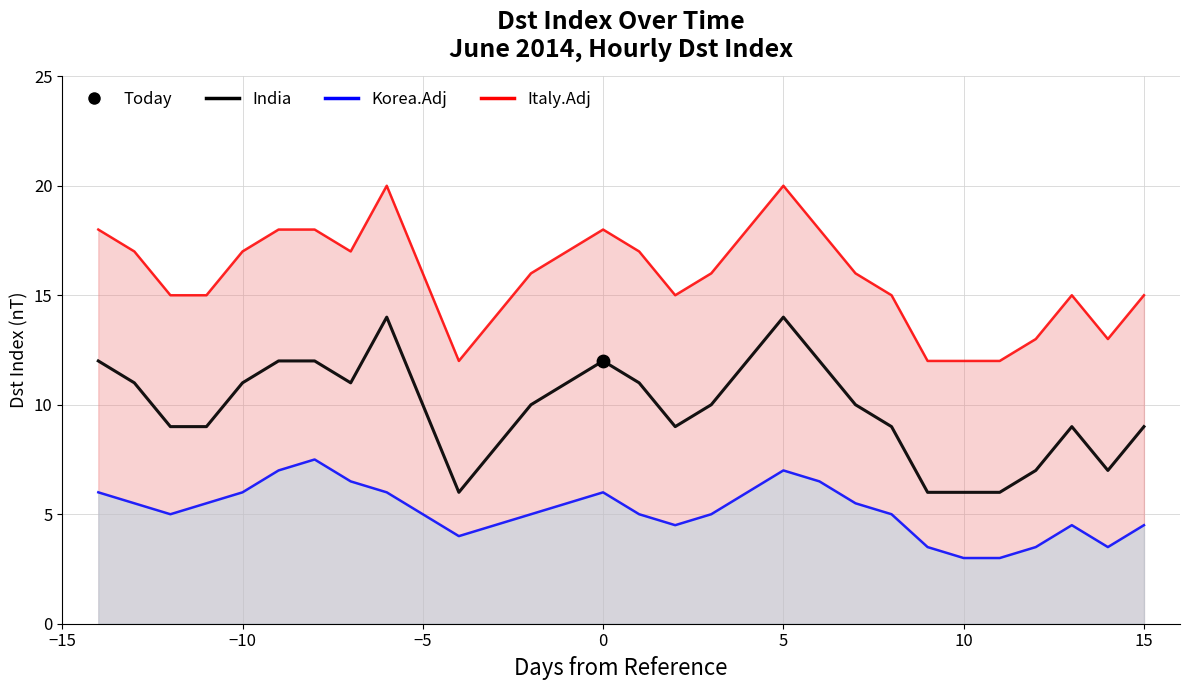

At how many categories does at least one series exceed 19?

2